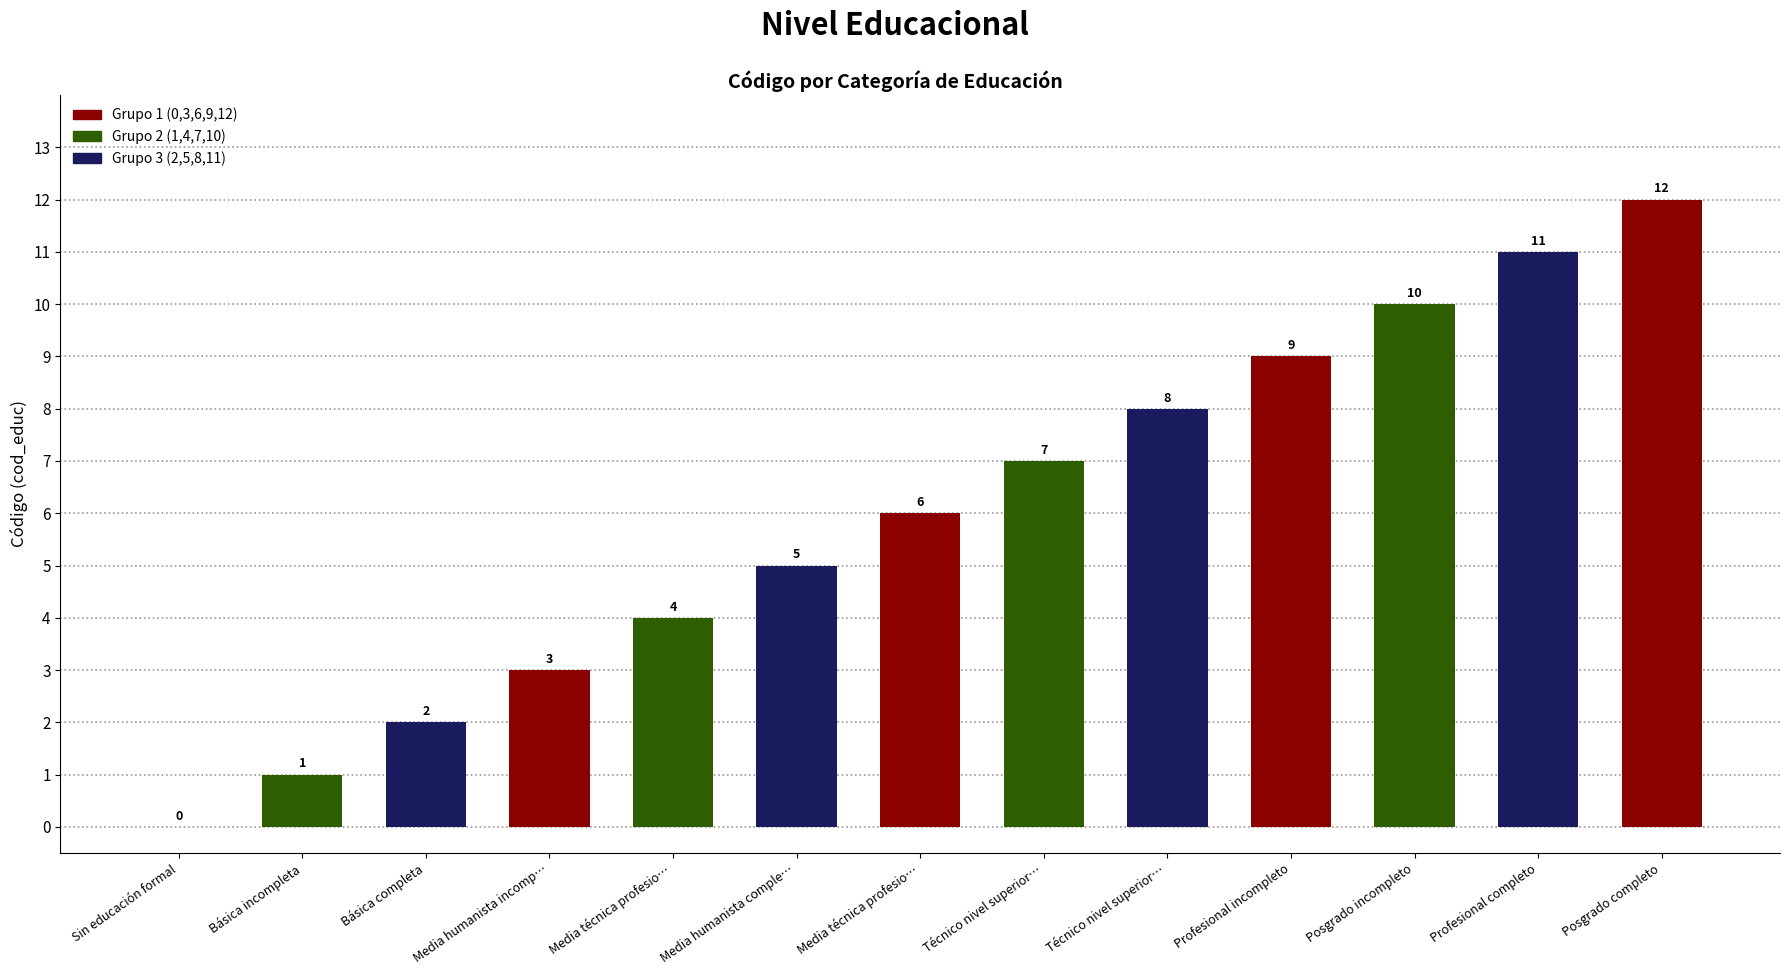

How many positive values are there?

12